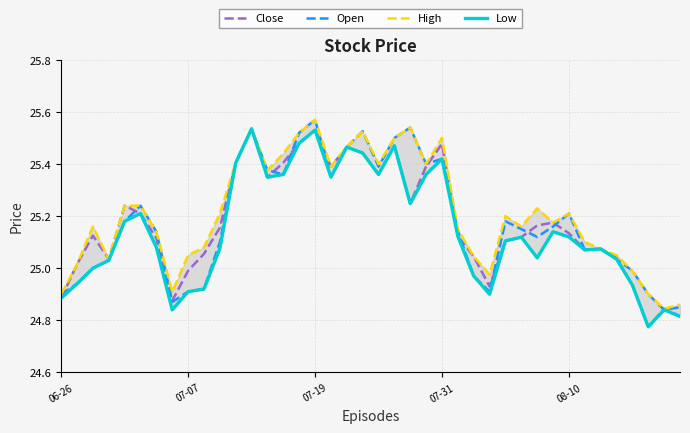

True or false: Close has a value of 24.9 at 7.

True